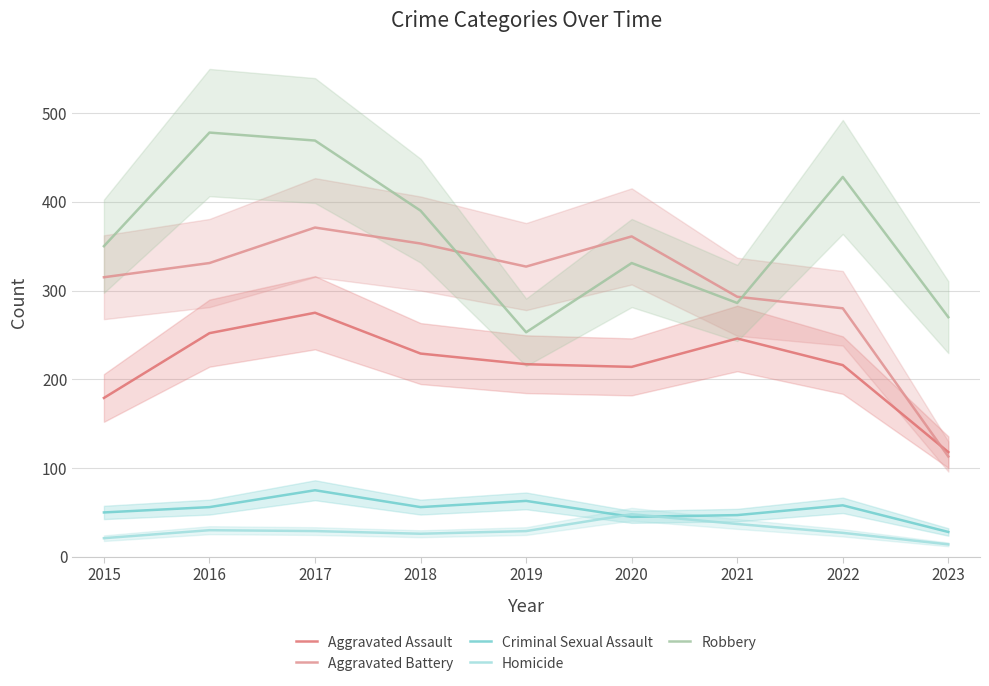

Which label corresponds to the smallest value in the chart?

2023